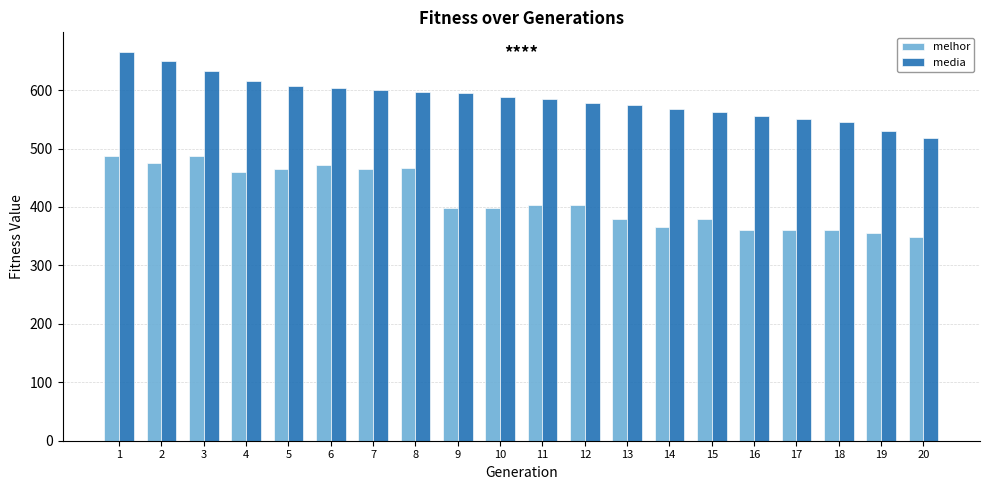

At which label does media reach its peak?

1